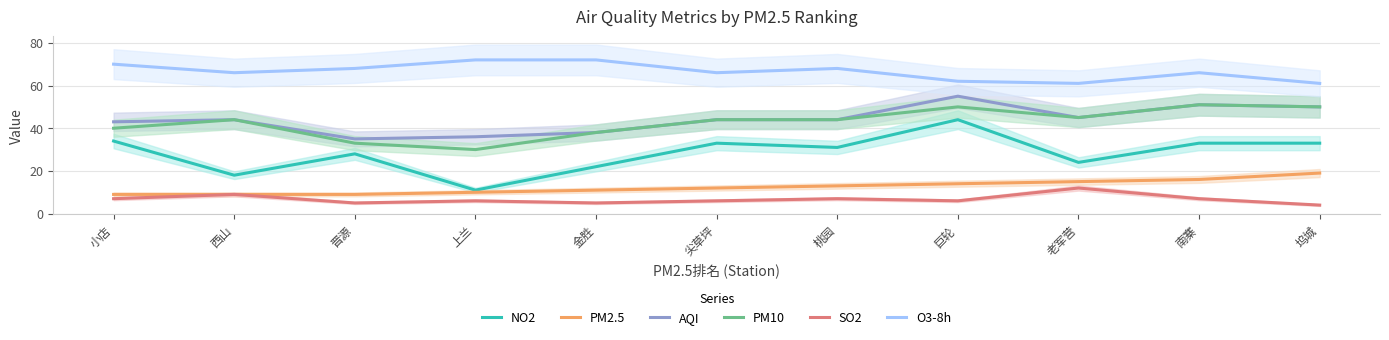

What is the label of the 3rd point from the left?

晋源